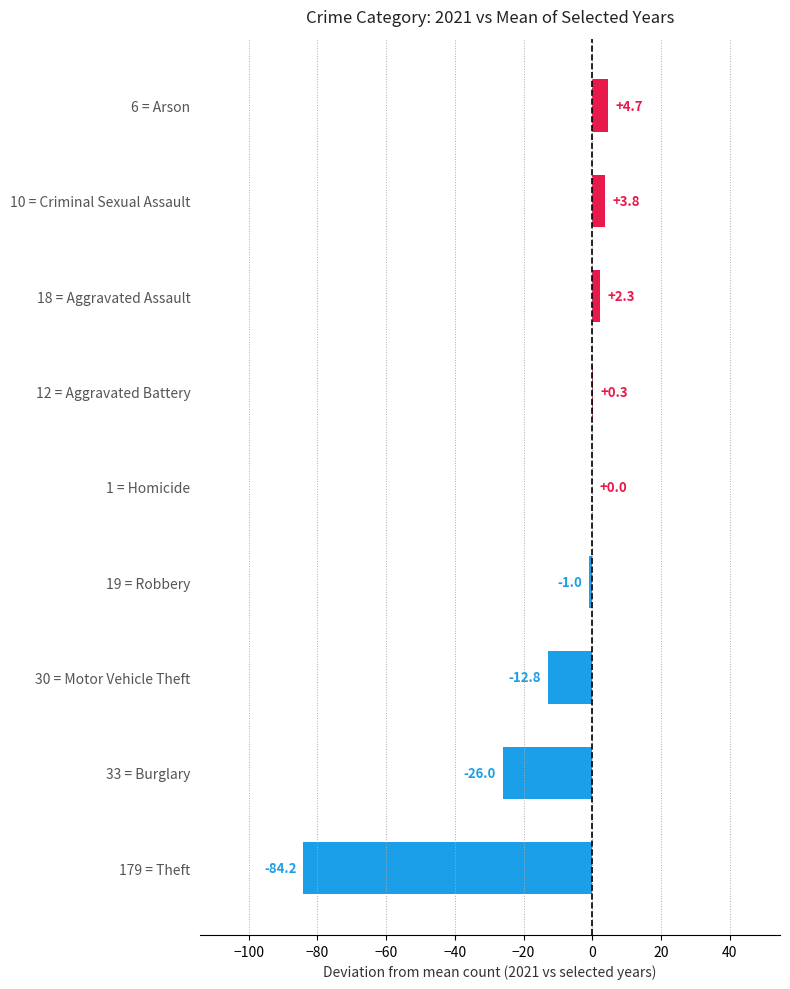

Reading top to bottom, list all the values displayed in this chart.

6 = Arson=4.7	10 = Criminal Sexual Assault=3.8	18 = Aggravated Assault=2.3	12 = Aggravated Battery=0.3	1 = Homicide=0.0	19 = Robbery=-1.0	30 = Motor Vehicle Theft=-12.8	33 = Burglary=-26.0	179 = Theft=-84.2